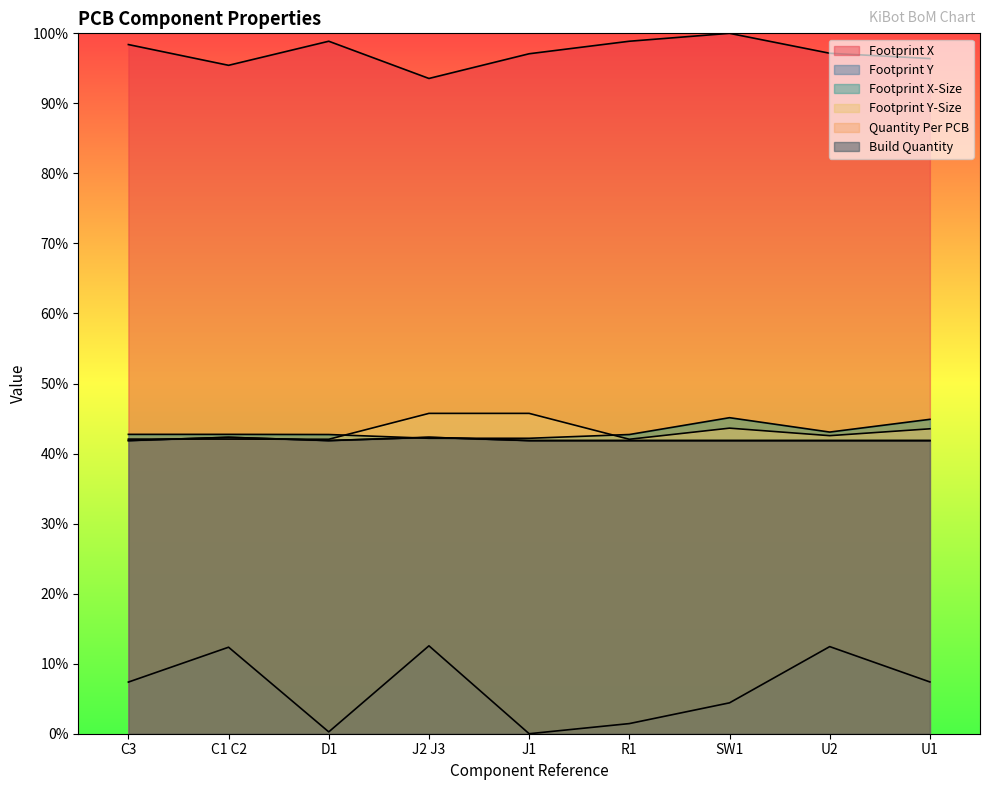

True or false: Build Quantity has a value of 24.8 at J2 J3.

False